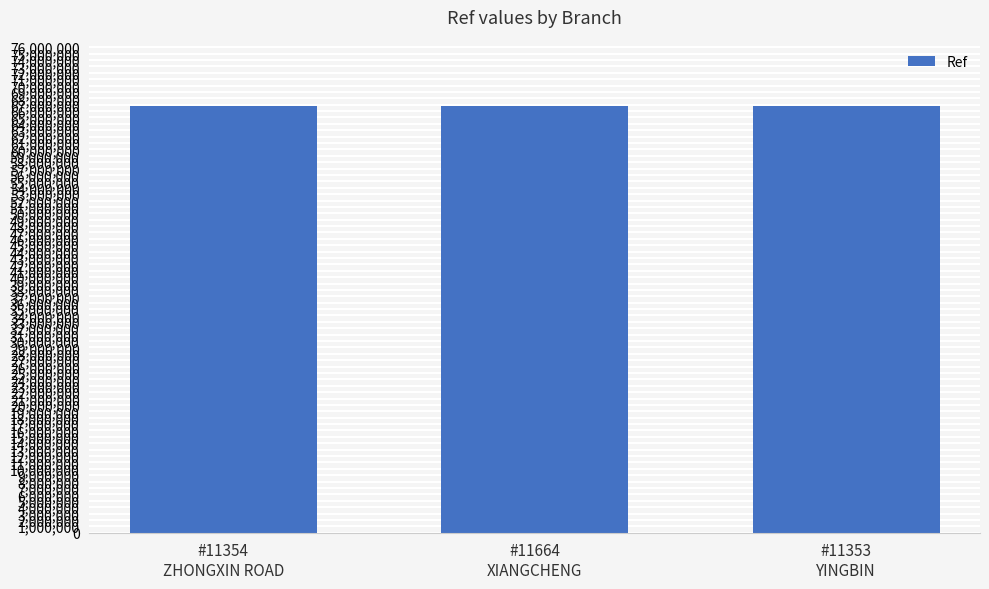

What is the average value?

66733640